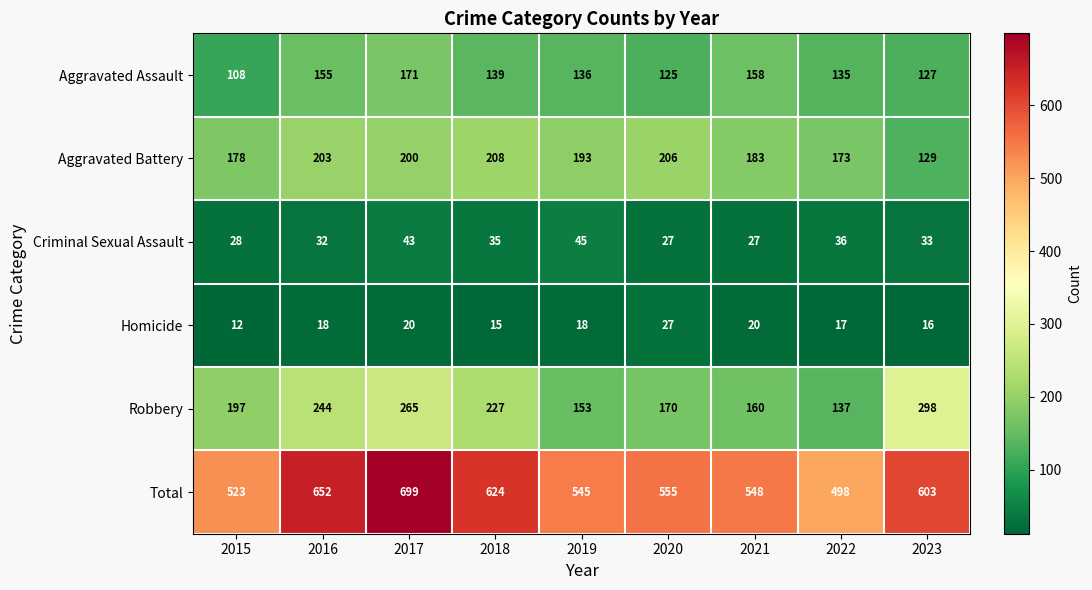

How many categories are shown in the chart?

9